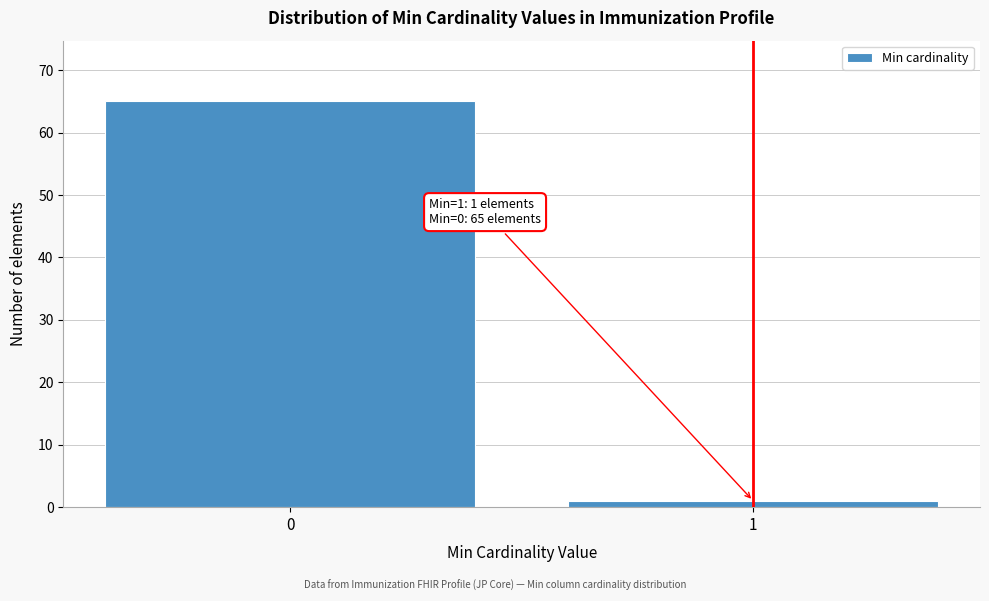

Reading right to left, extract all data points from this chart.

1=1	0=65